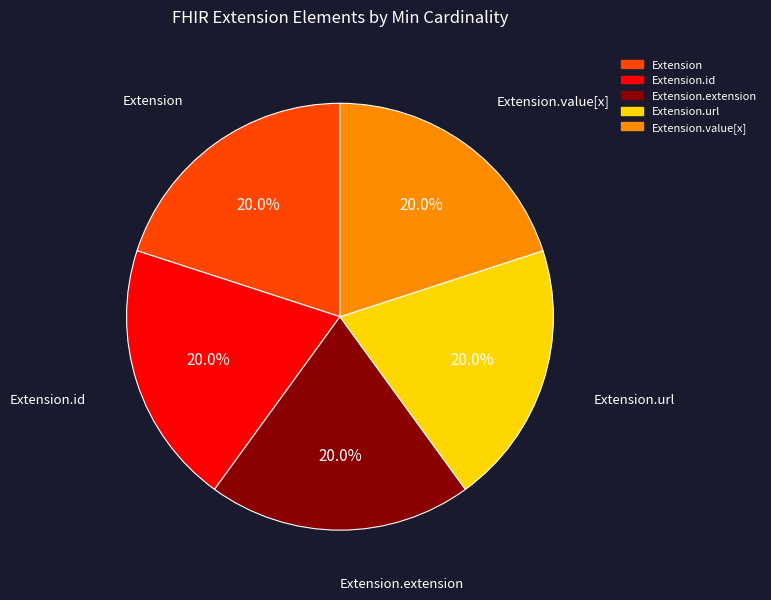

To the nearest percent, what is the difference between the largest and smallest slice percentages?

0%